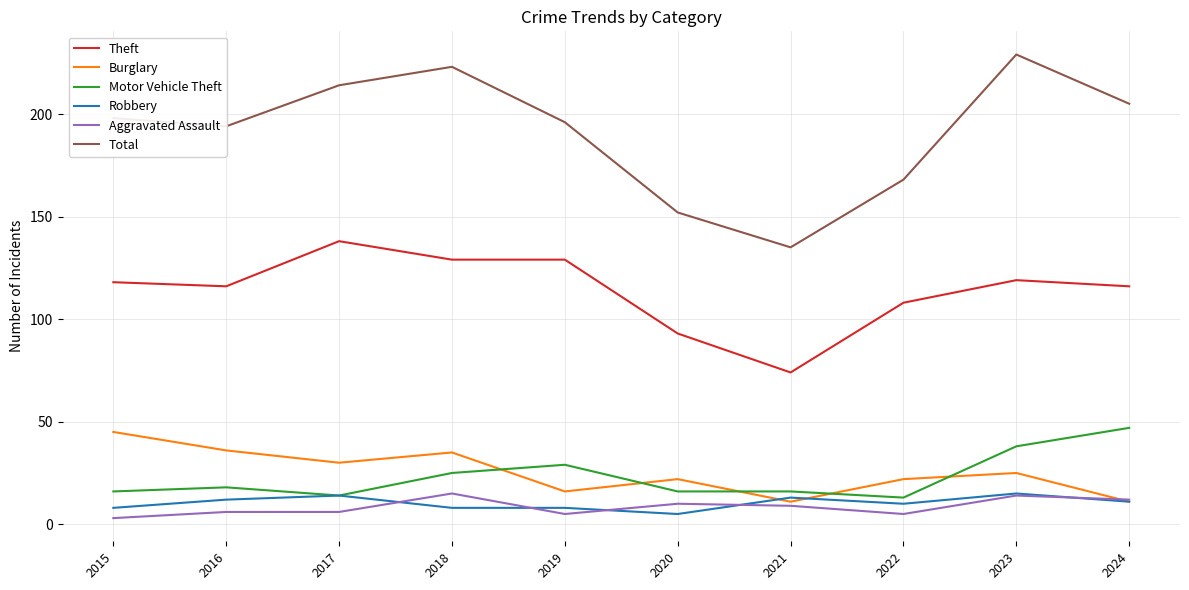

True or false: Theft and Total intersect in this chart.

False